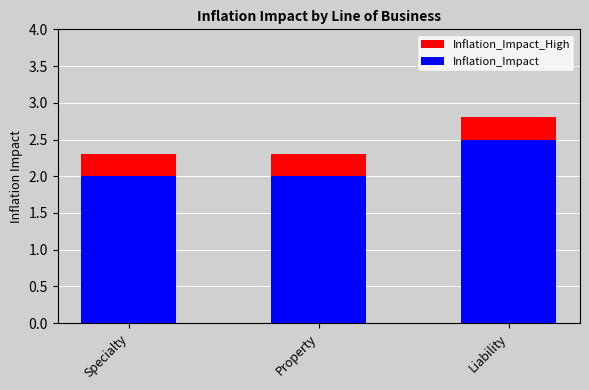

The value of Inflation_Impact at Property is 2.0. True or false?

True